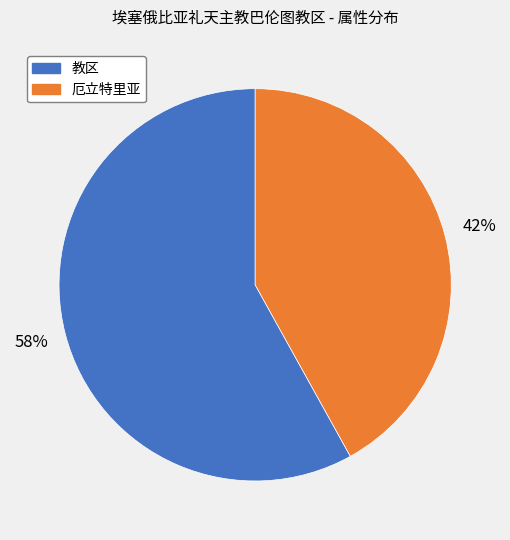

Is there any slice that represents more than half of the pie?

Yes